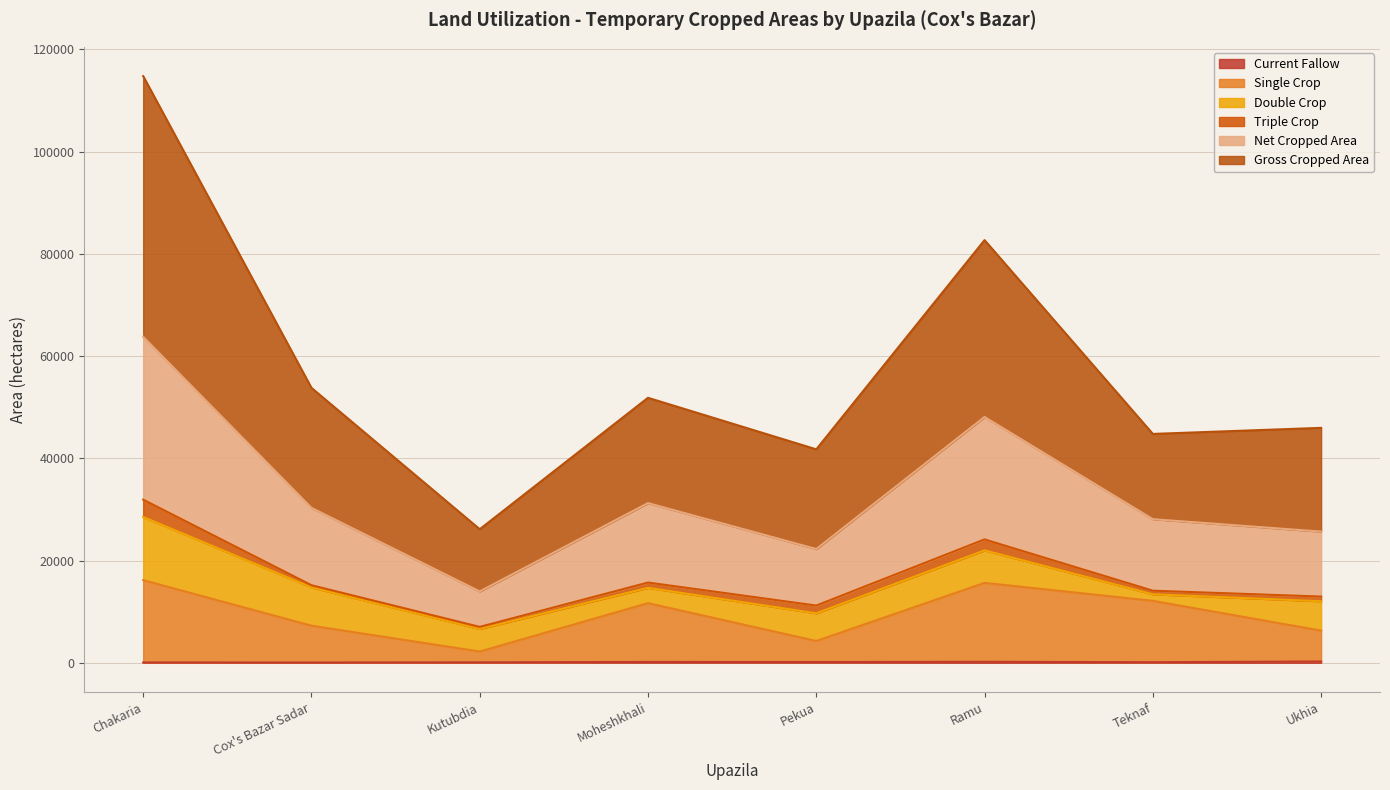

At which category is the sum across all series the highest?

Chakaria